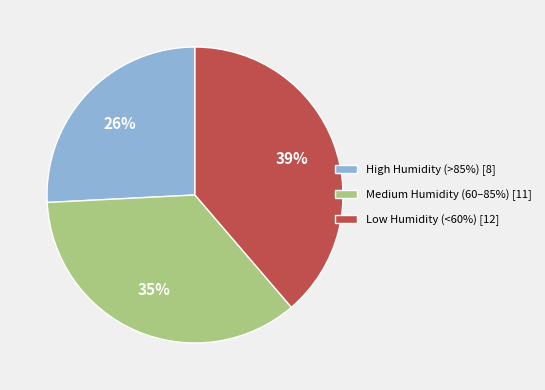

What is the largest slice in the pie chart?

Low Humidity (<60%) [12]